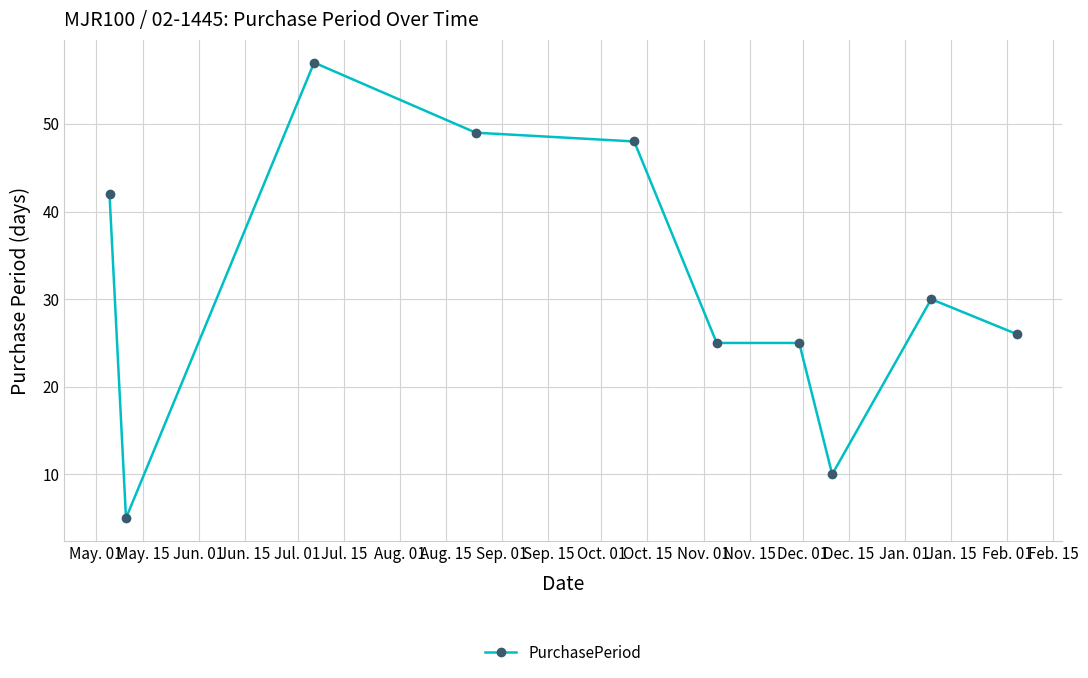

What is the maximum value shown in the chart?

57